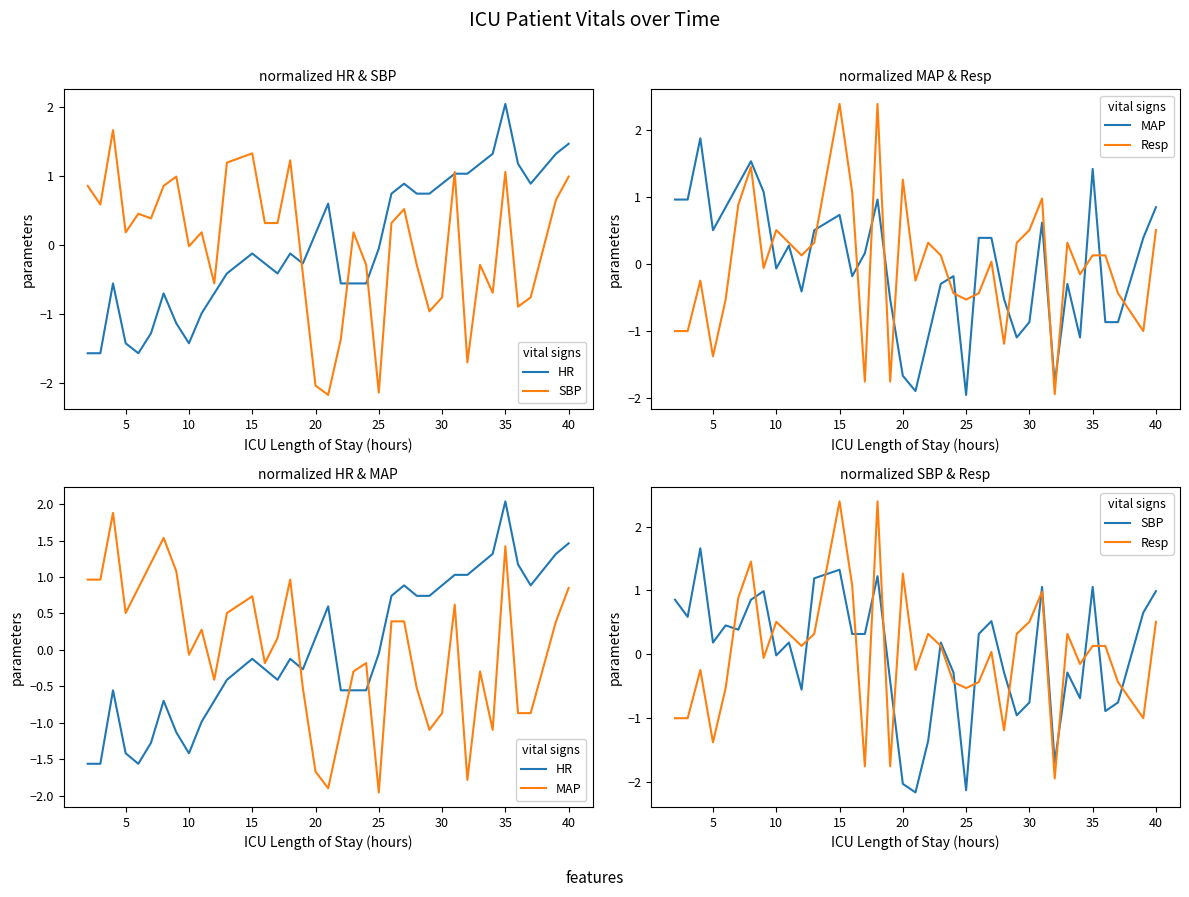

The HR series shows -0.1 at 16. True or false?

False